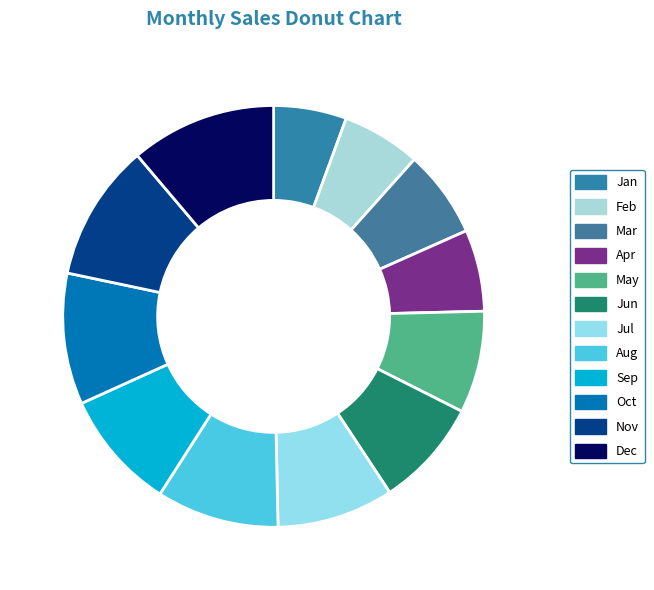

What percentage is the Dec slice, to the nearest percent?

11%